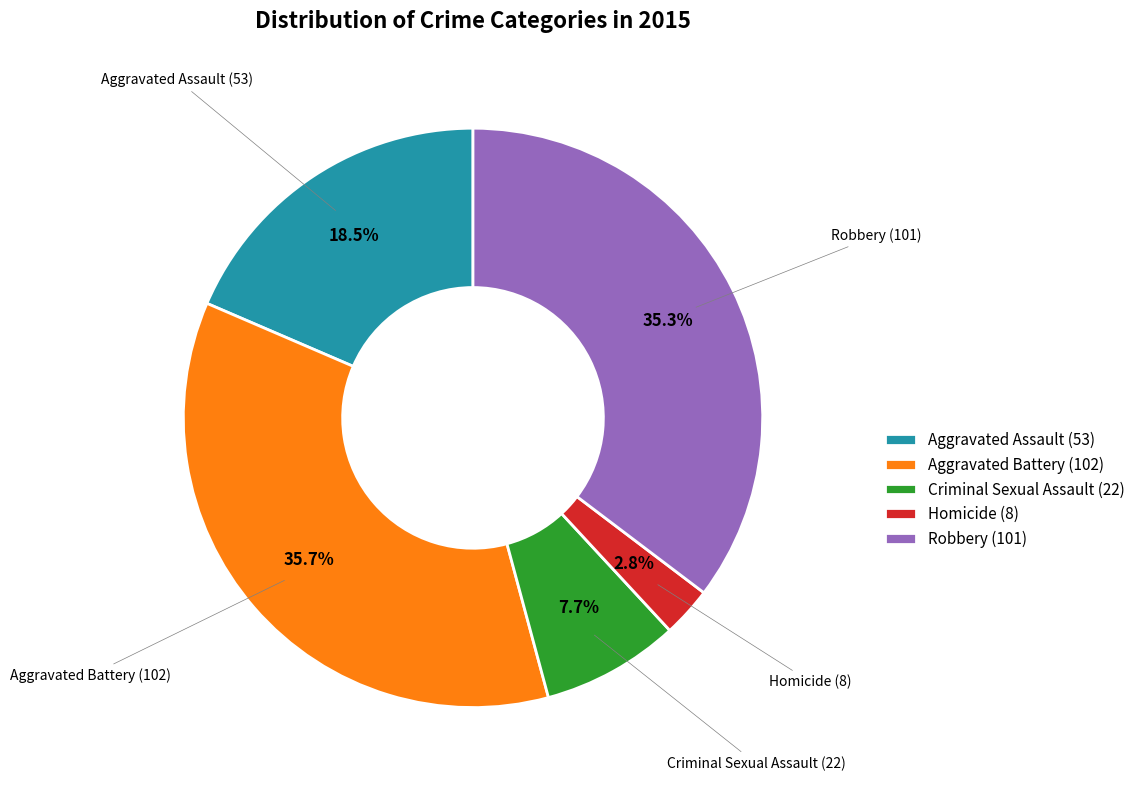

Approximately how many times larger is the value at Robbery (101) compared to Homicide (8)?

12.6